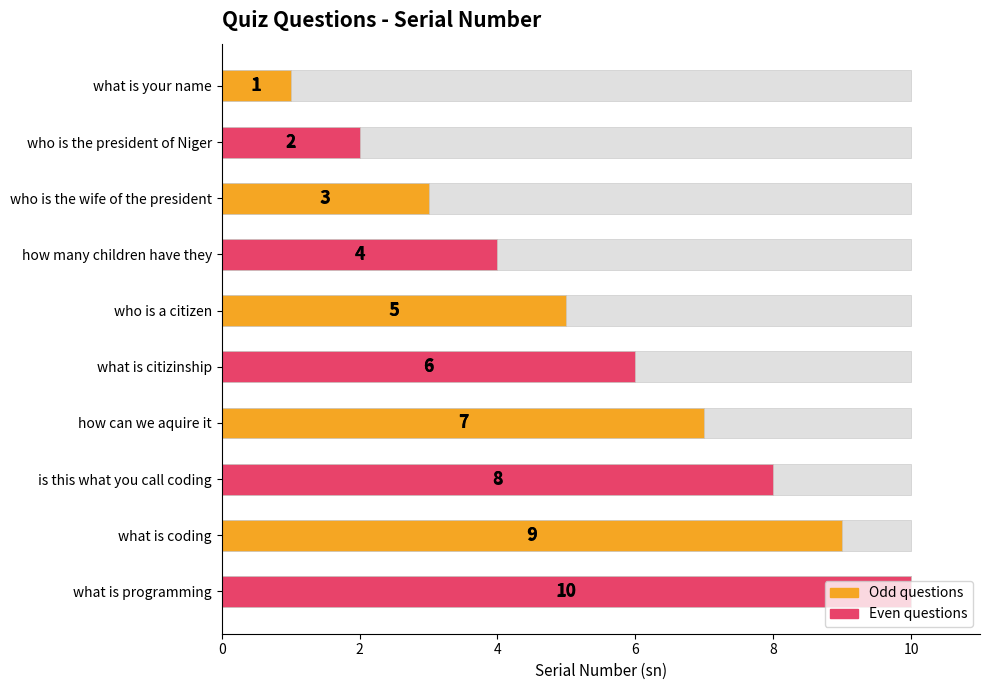

Are the bars grouped side by side (vs. stacked)?

No